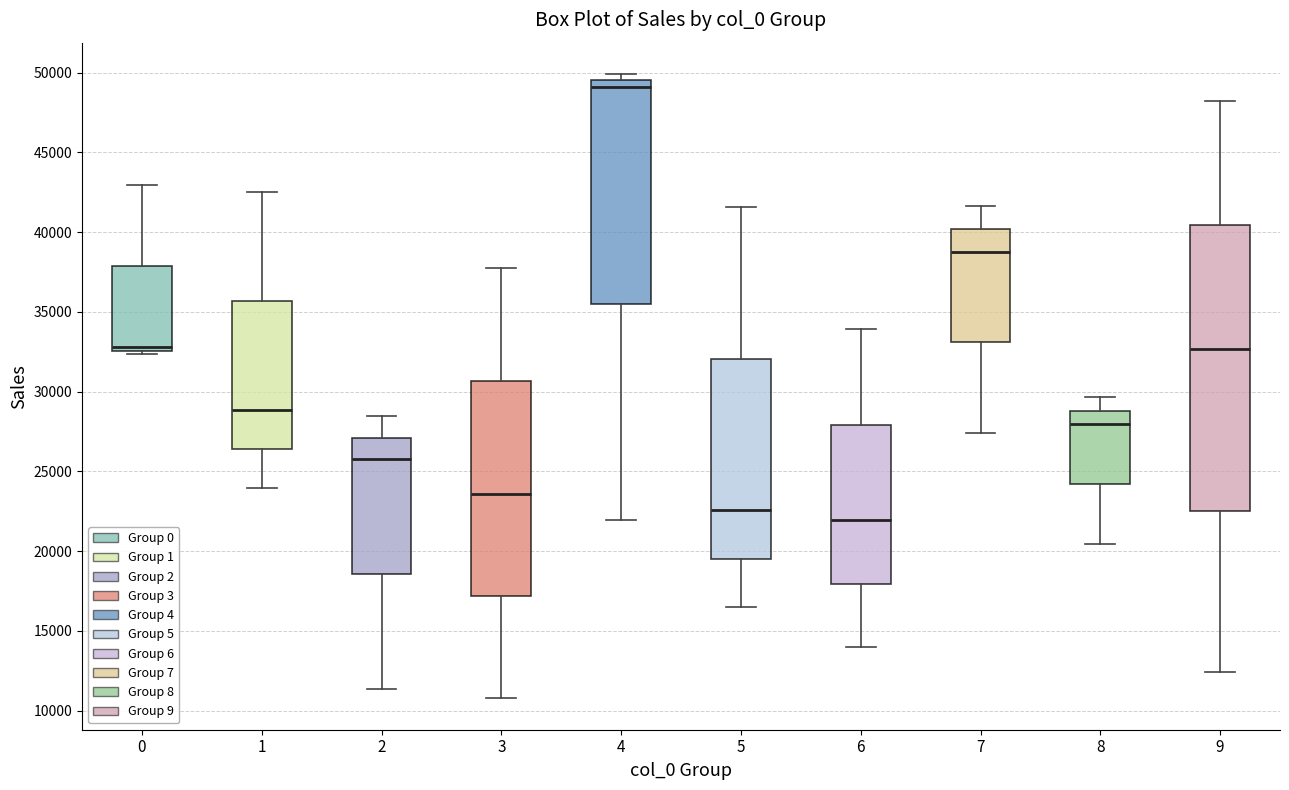

Which box's median line is the highest?

4